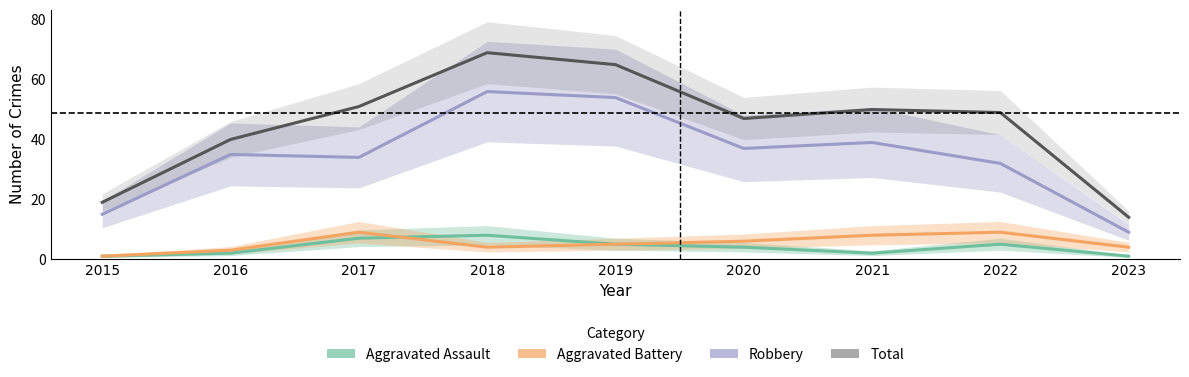

Where is the first local minimum for Robbery?

2017